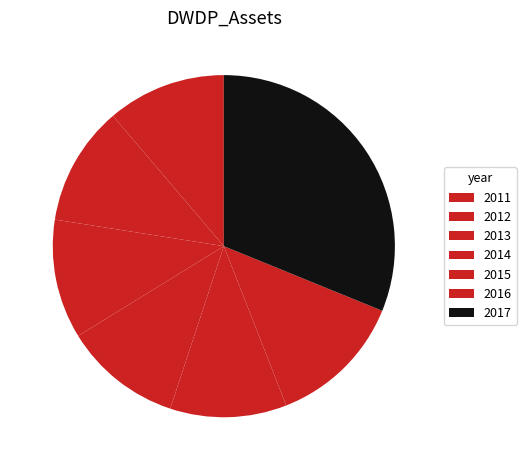

Rank the categories by value from lowest to highest.

2015, 2014, 2011, 2013, 2012, 2016, 2017